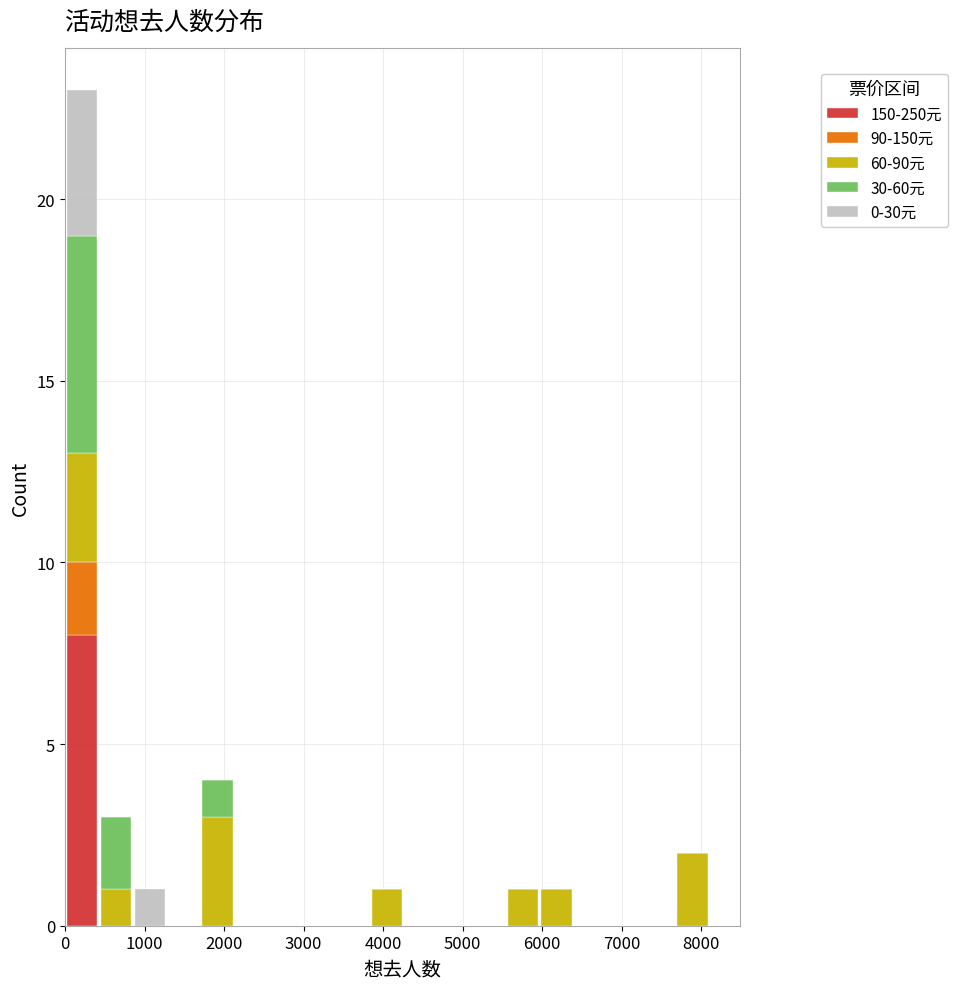

Which range on the x-axis has the tallest stacked bar (by total height)?

0 to 400